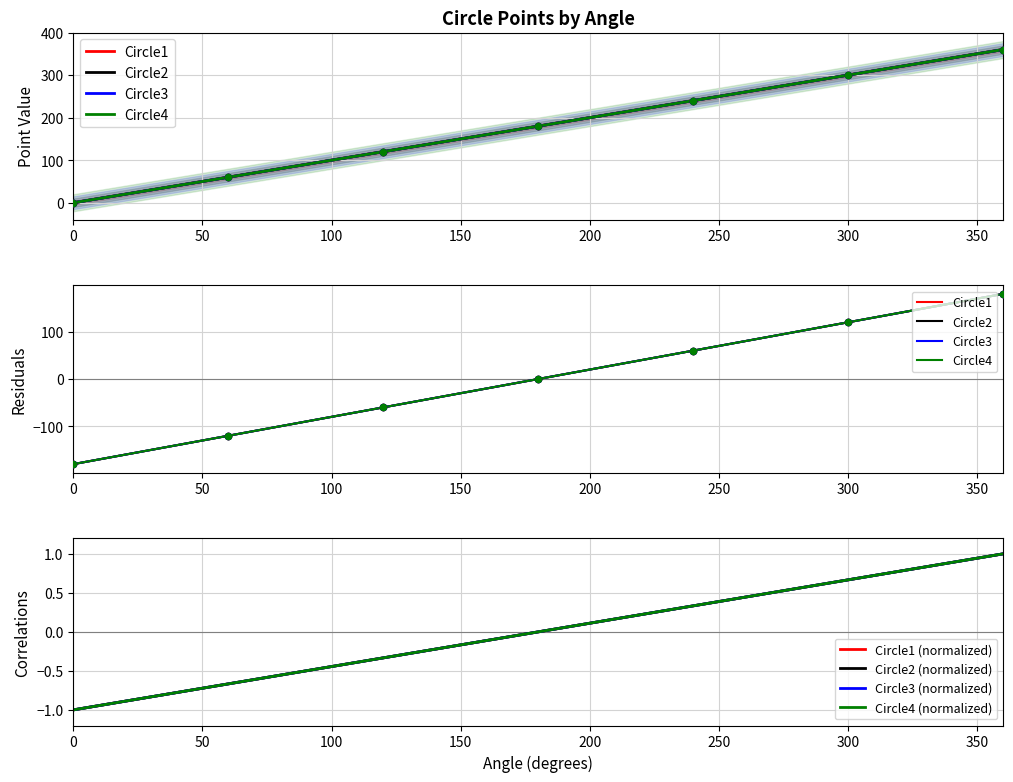

Is the value of Circle2 at 200 greater than the value of Circle4 at 0?

Yes